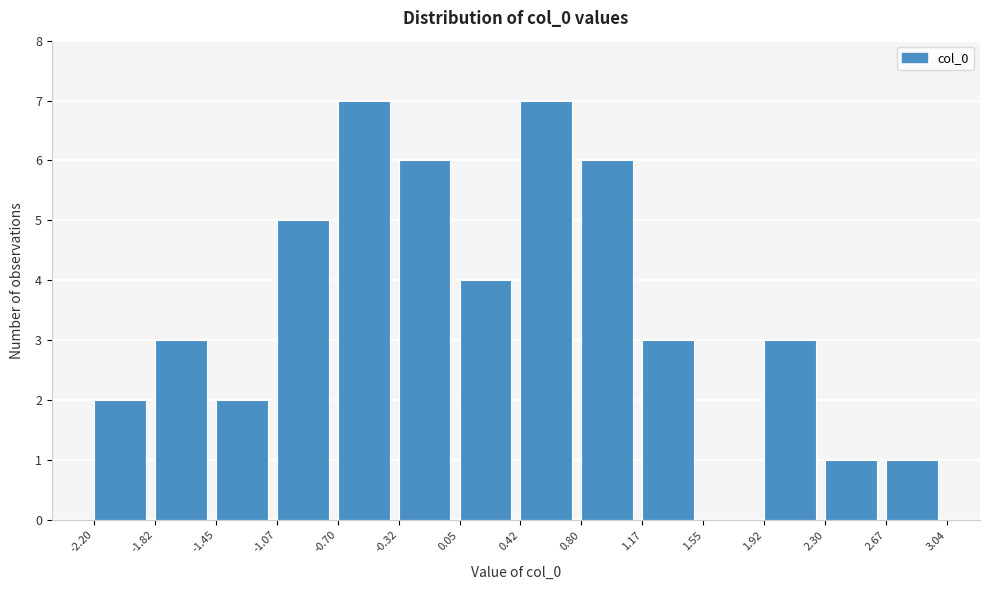

Reading left to right, list every bar in this chart as the range it spans on the x-axis followed by its height. The values are not printed on the chart, so give them approximately, as read against the axis.

-2.20 to -1.82: 2
-1.82 to -1.45: 3
-1.45 to -1.07: 2
-1.07 to -0.70: 5
-0.70 to -0.32: 7
-0.32 to 0.05: 6
0.05 to 0.42: 4
0.42 to 0.80: 7
0.80 to 1.17: 6
1.17 to 1.55: 3
1.55 to 1.92: 0
1.92 to 2.30: 3
2.30 to 2.67: 1
2.67 to 3.04: 1